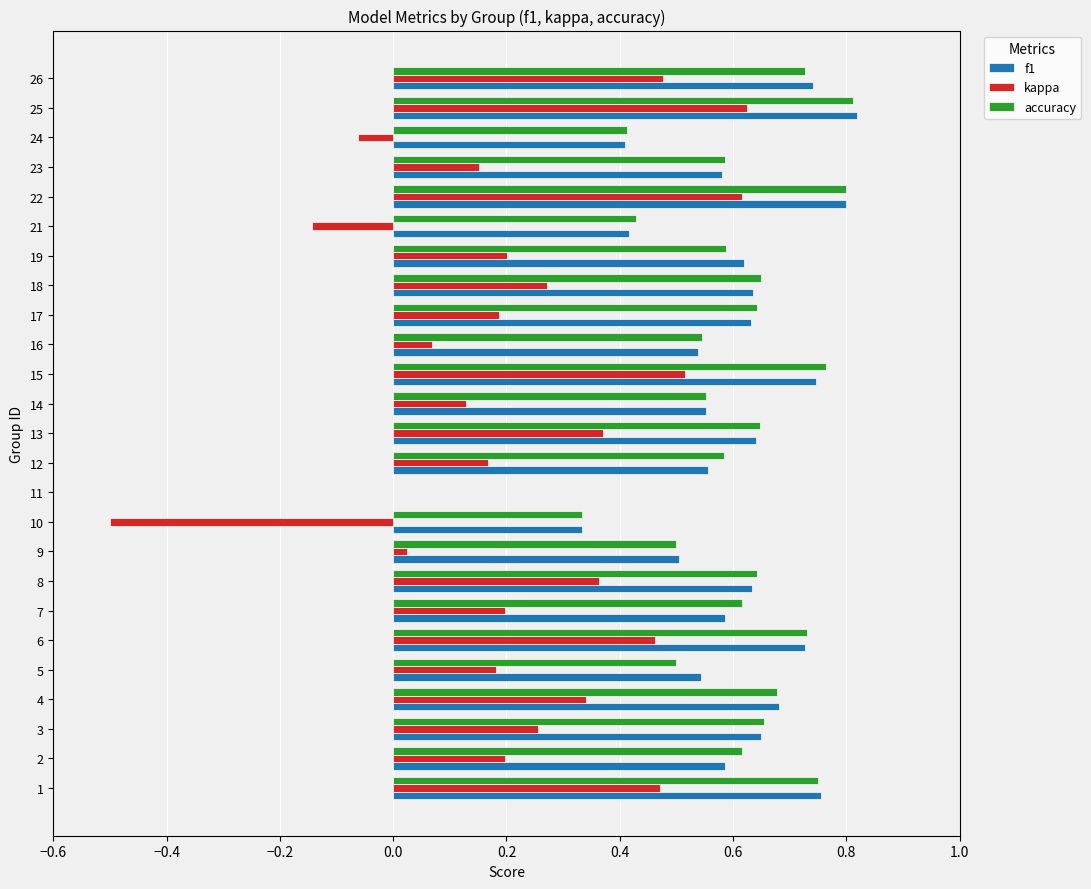

Is the value of kappa at 12 greater than the value of accuracy at 18?

No